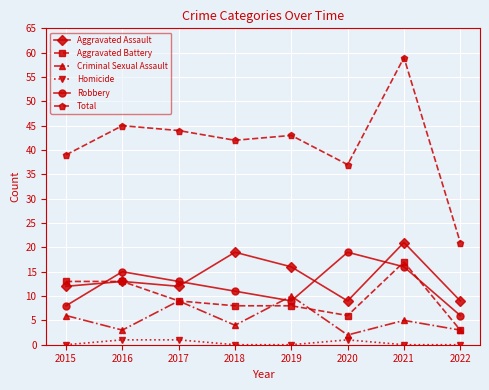

List the labels in order of Robbery value, largest first.

2020, 2021, 2016, 2017, 2018, 2019, 2015, 2022